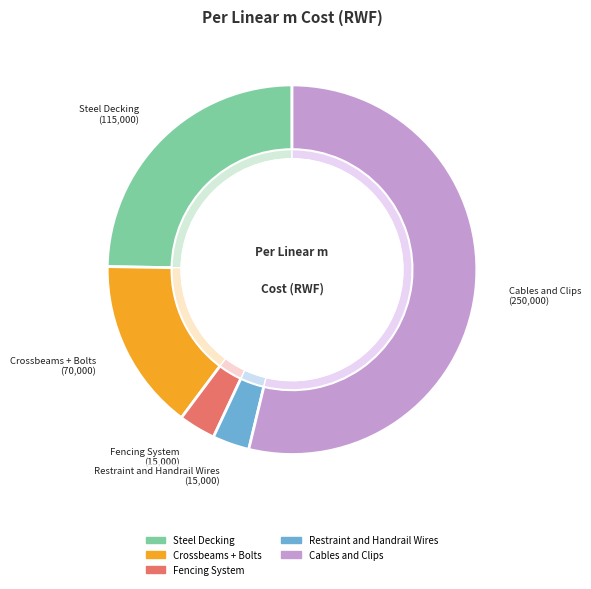

What percentage is the Steel Decking slice, to the nearest percent?

25%